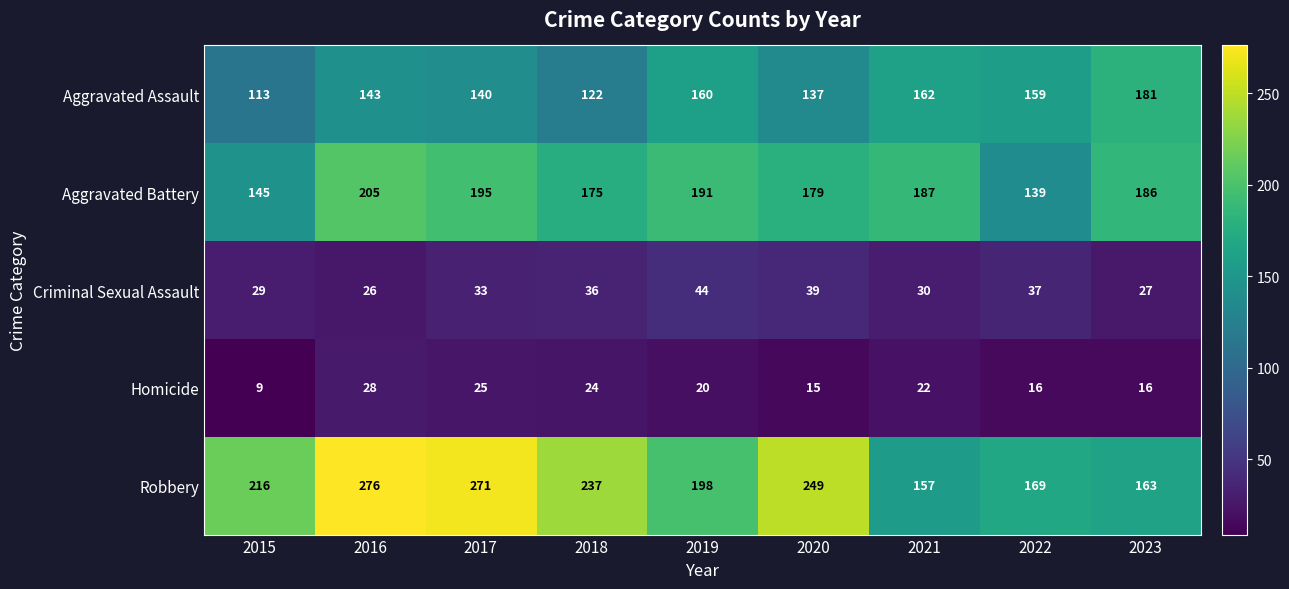

The value of Homicide at 2019 is 20. True or false?

True